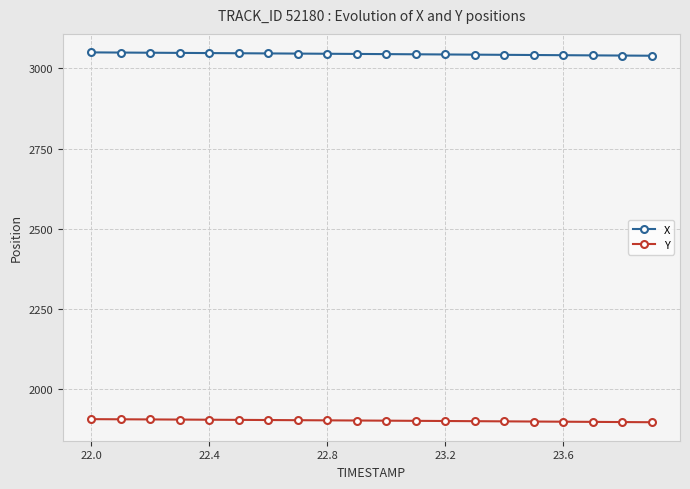

What is the greatest value displayed?

3050.2